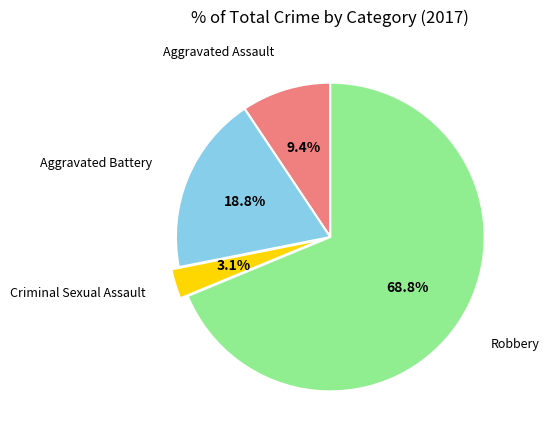

Is there a majority slice in this chart?

Yes